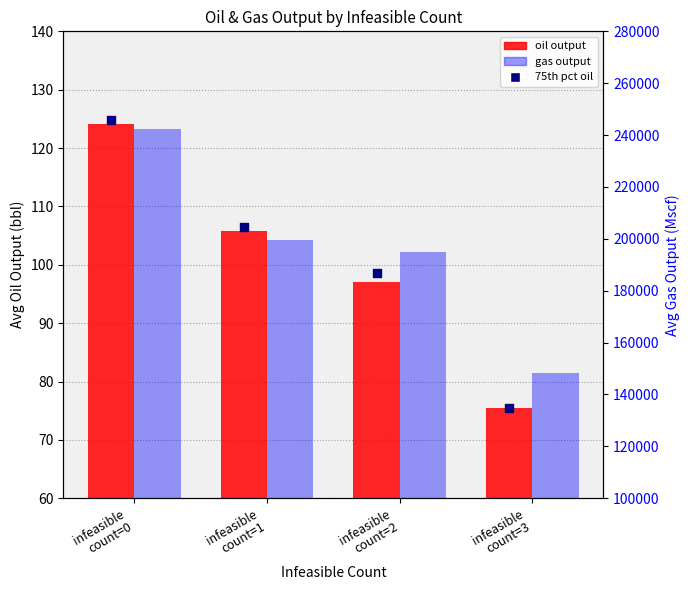

What are all the series names shown in the legend?

oil output, 75th pct oil, gas output